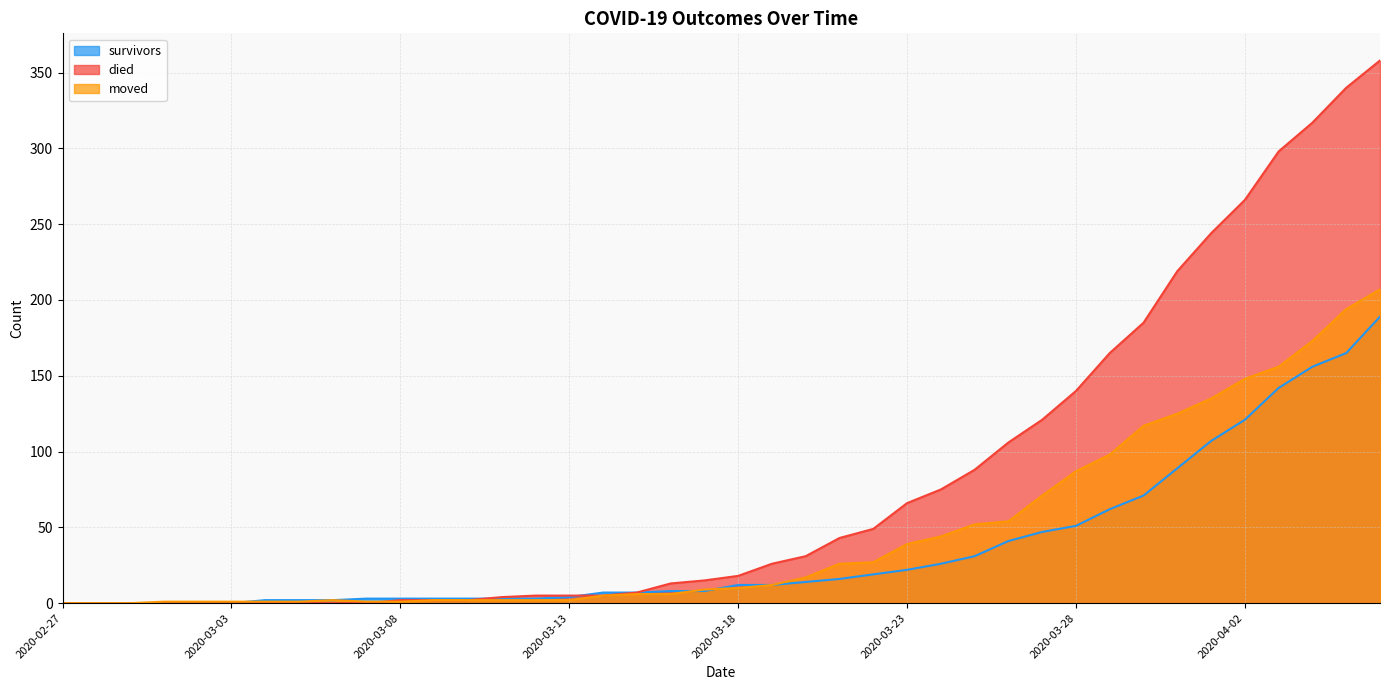

At which label does moved reach its peak?

2020-04-06